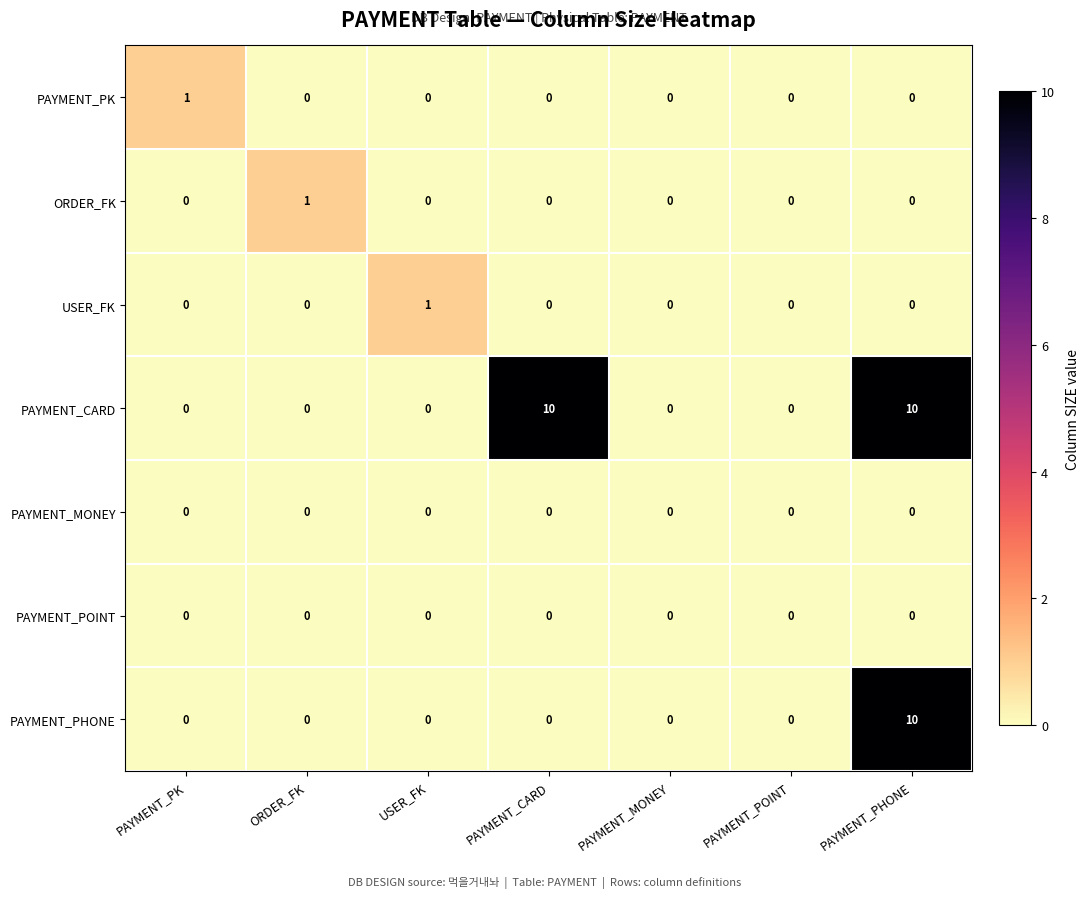

Is it true that PAYMENT_PK equals -1 at PAYMENT_MONEY?

False